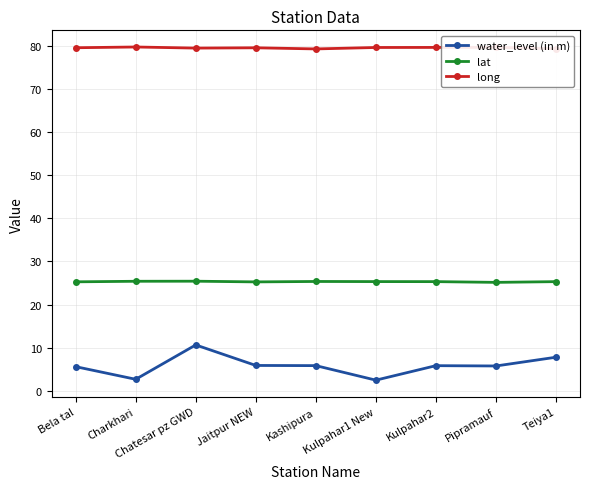

Rank the series by their maximum value, from lowest to highest.

water_level (in m), lat, long